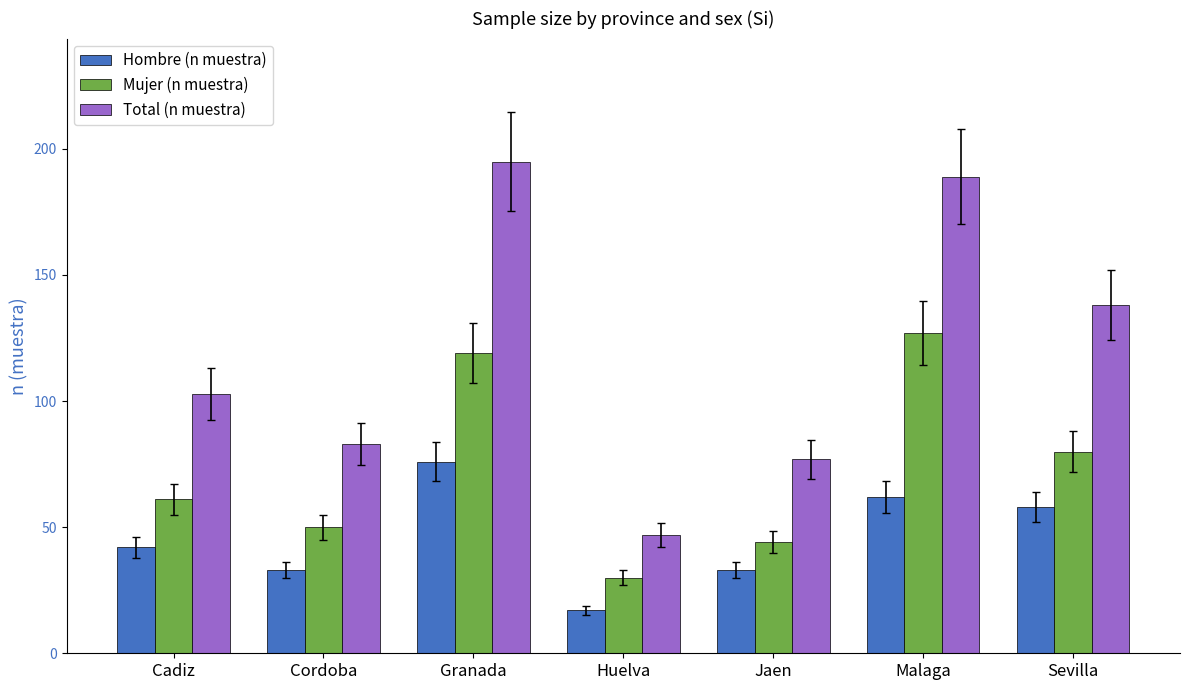

What is the label of the 4th bar from the left?

Huelva